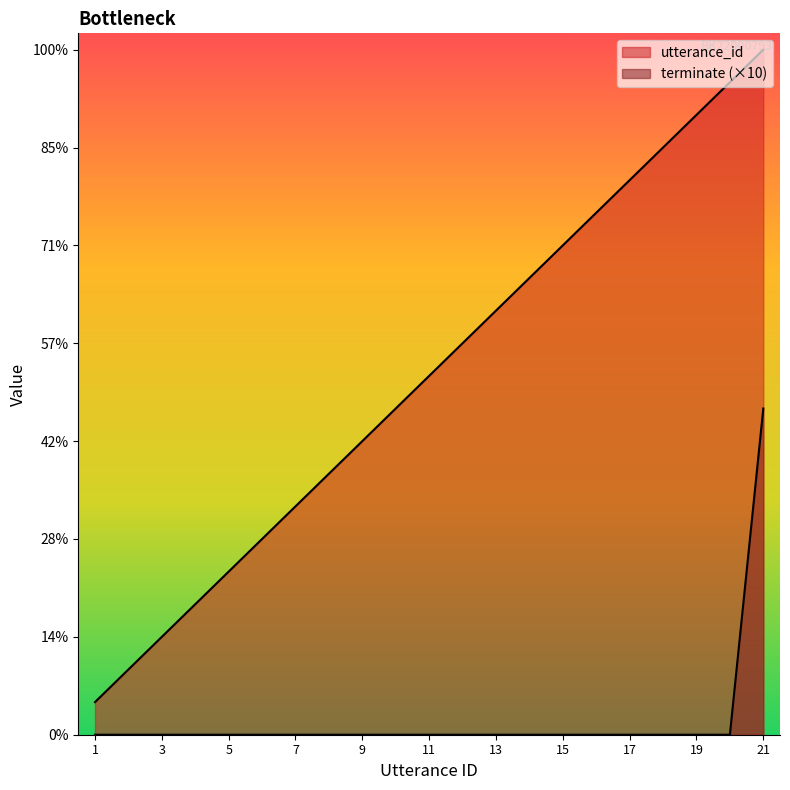

How many lines are shown in the chart?

2